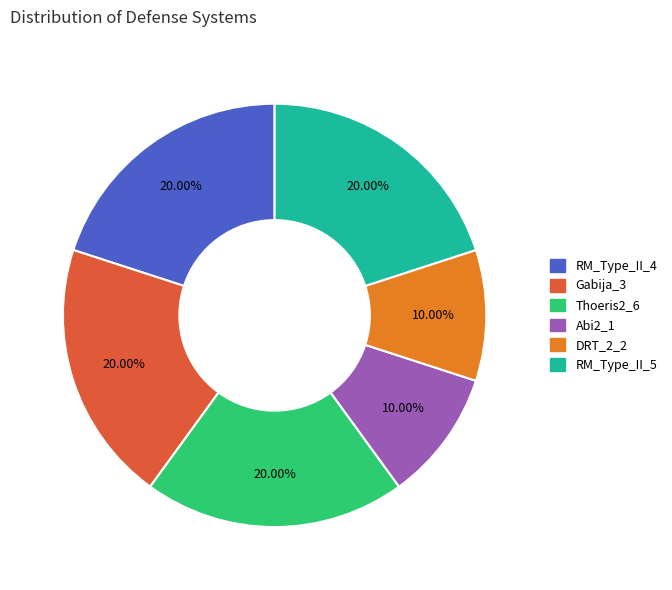

To the nearest percent, what portion does RM_Type_II_5 represent?

20%